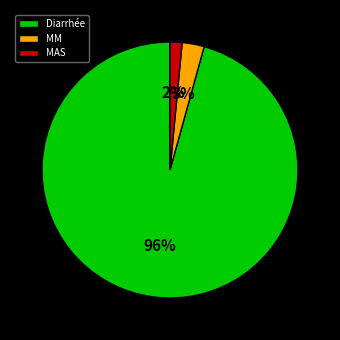

What is the majority slice?

Diarrhée